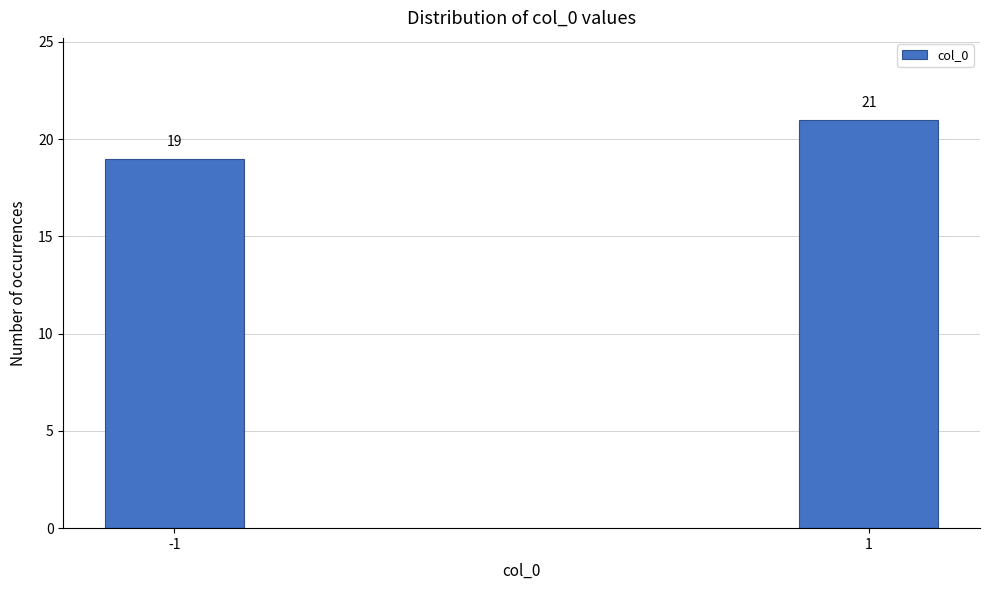

Reading left to right, transcribe all the data shown in this chart.

-1=19	1=21